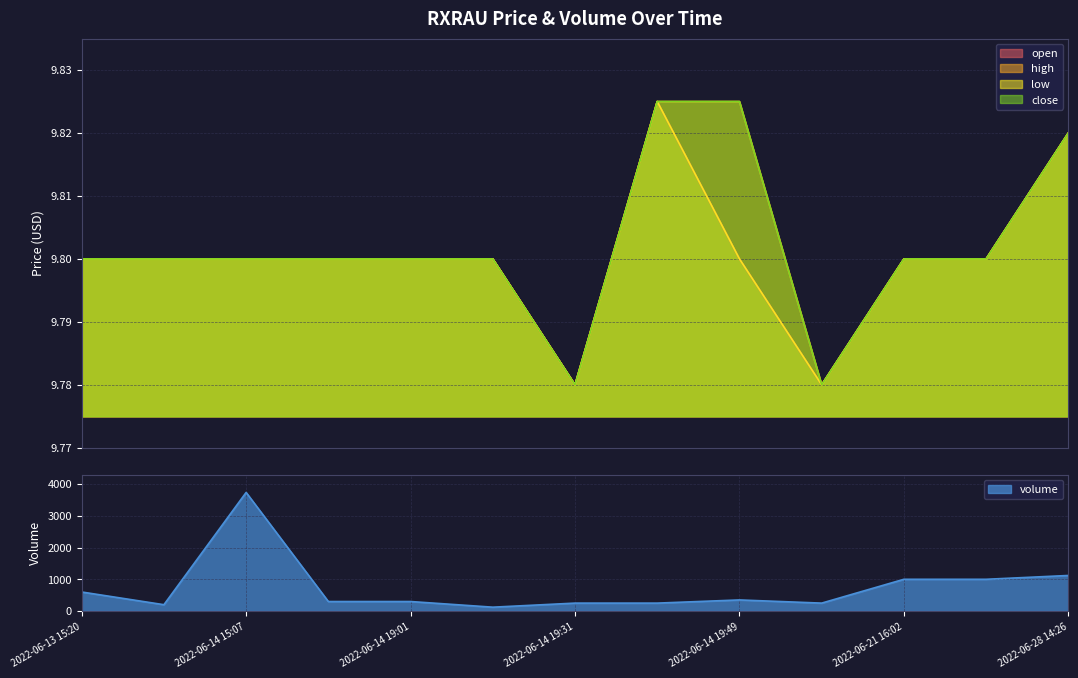

Does the chart have visible grid lines?

Yes